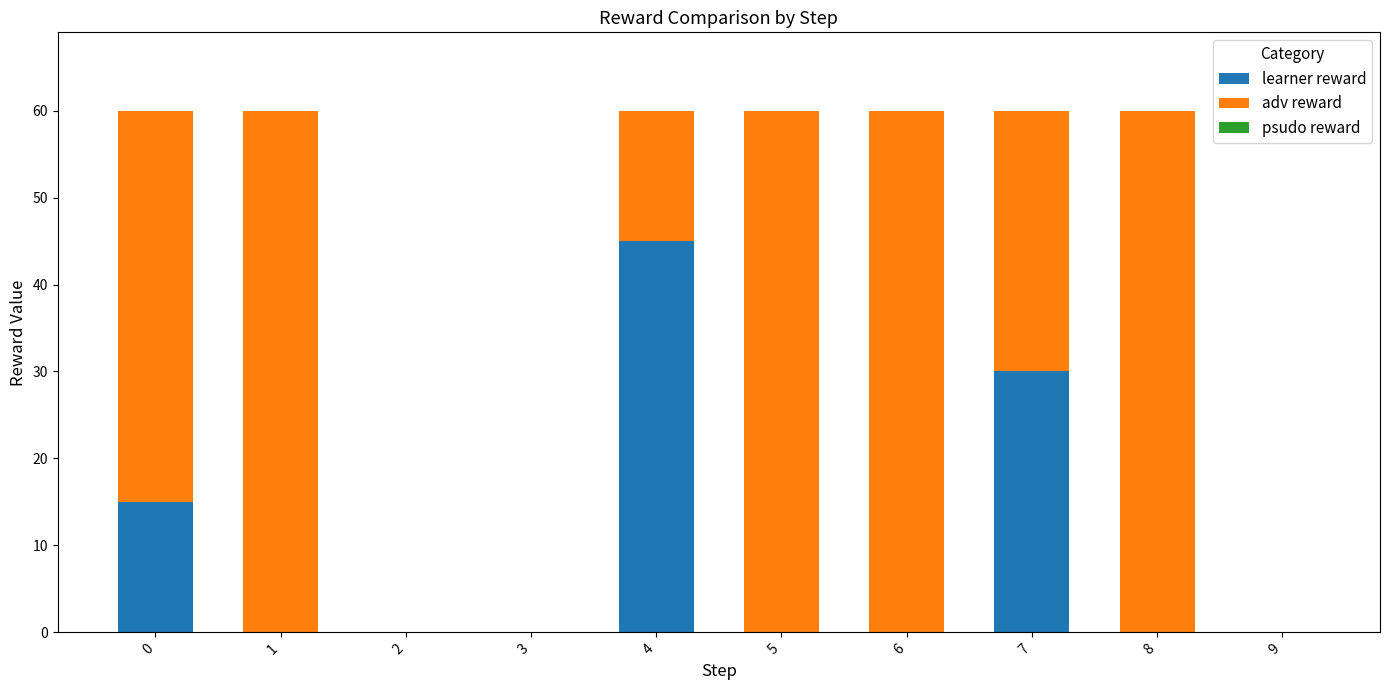

Reading left to right, what are the values for learner reward?

0=15	1=0	2=0	3=0	4=45	5=0	6=0	7=30	8=0	9=0